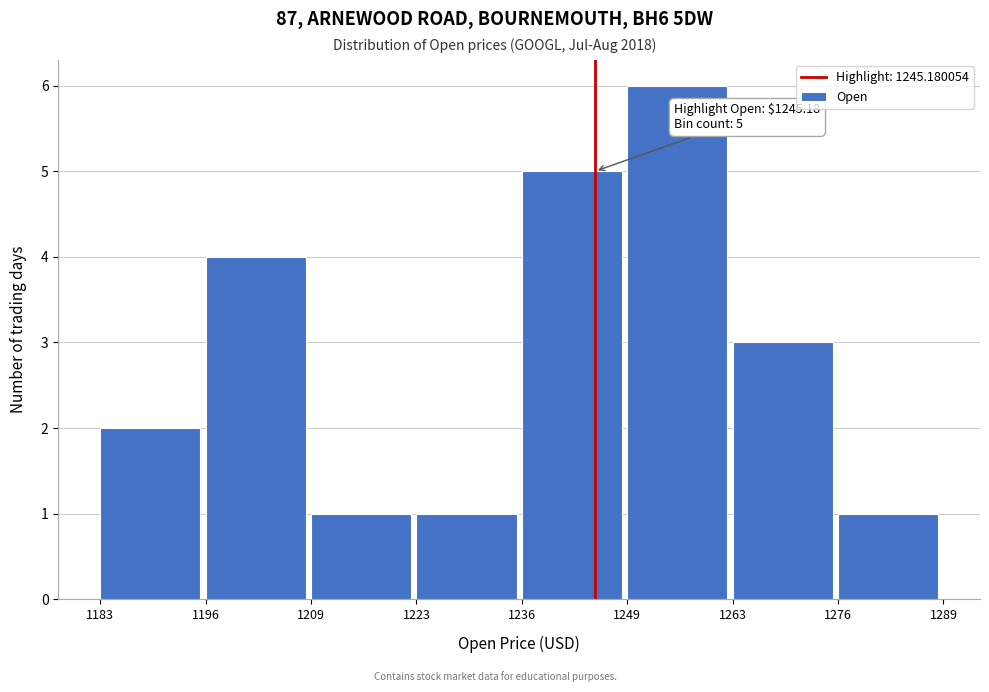

Which range on the x-axis has the tallest bar?

1249 to 1263